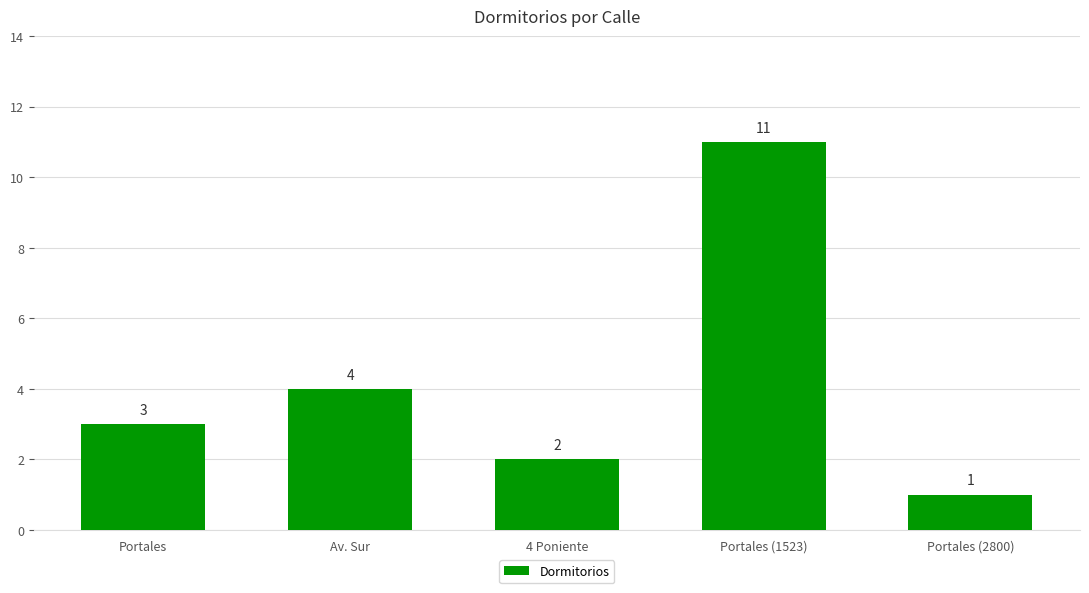

What is the change in value from Portales to Portales (2800)?

-2